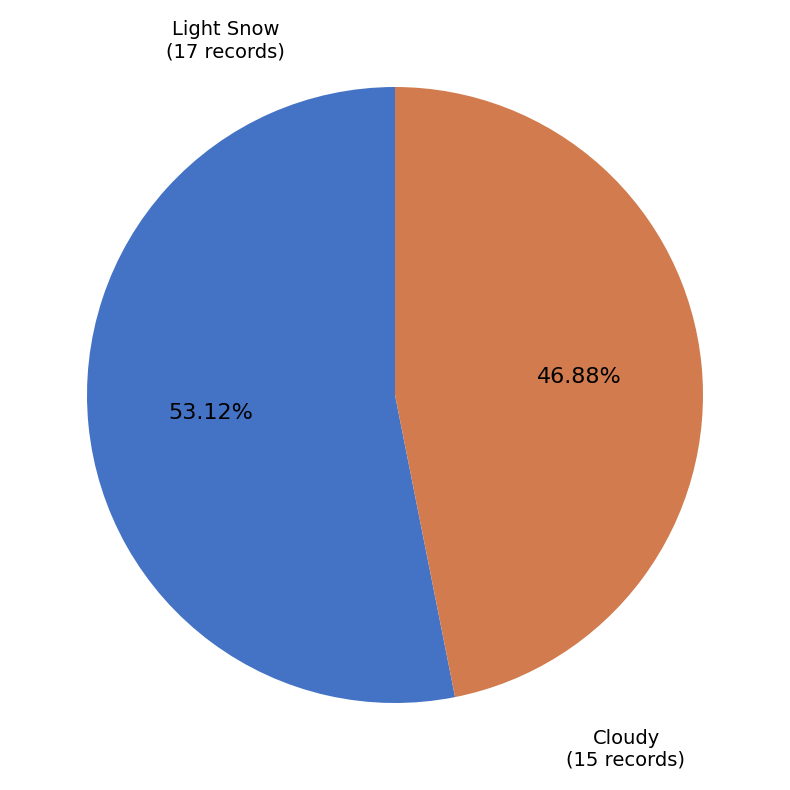

Is there a majority slice in this chart?

Yes